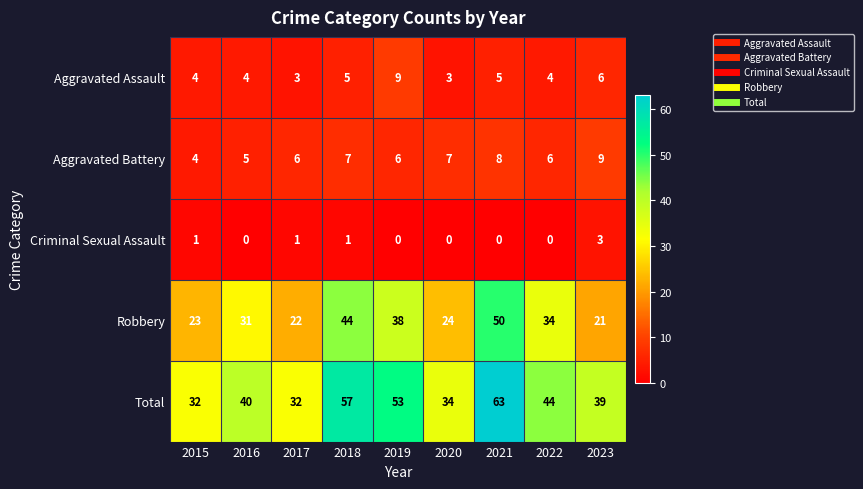

How many distinct data groups are displayed?

5